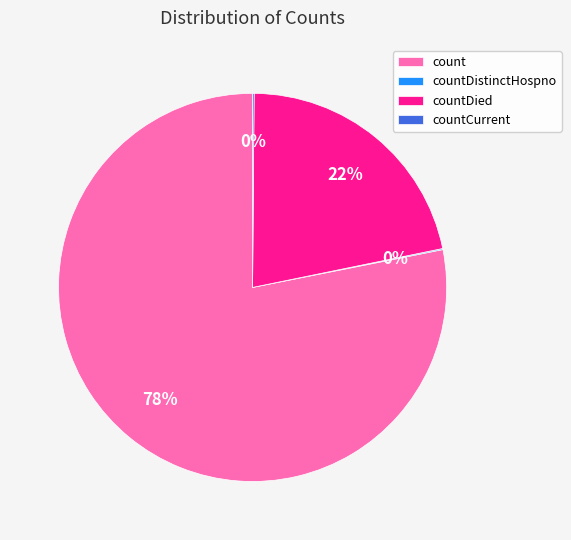

Which slice is the largest?

count